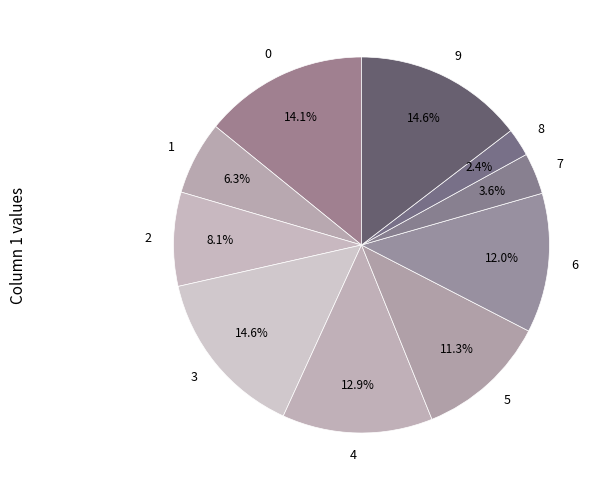

True or false: 7 accounts for 4% of the total.

True